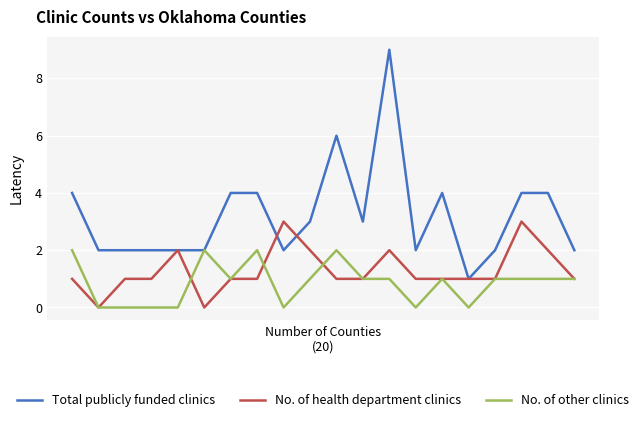

Which series has the widest spread of values?

Total publicly funded clinics